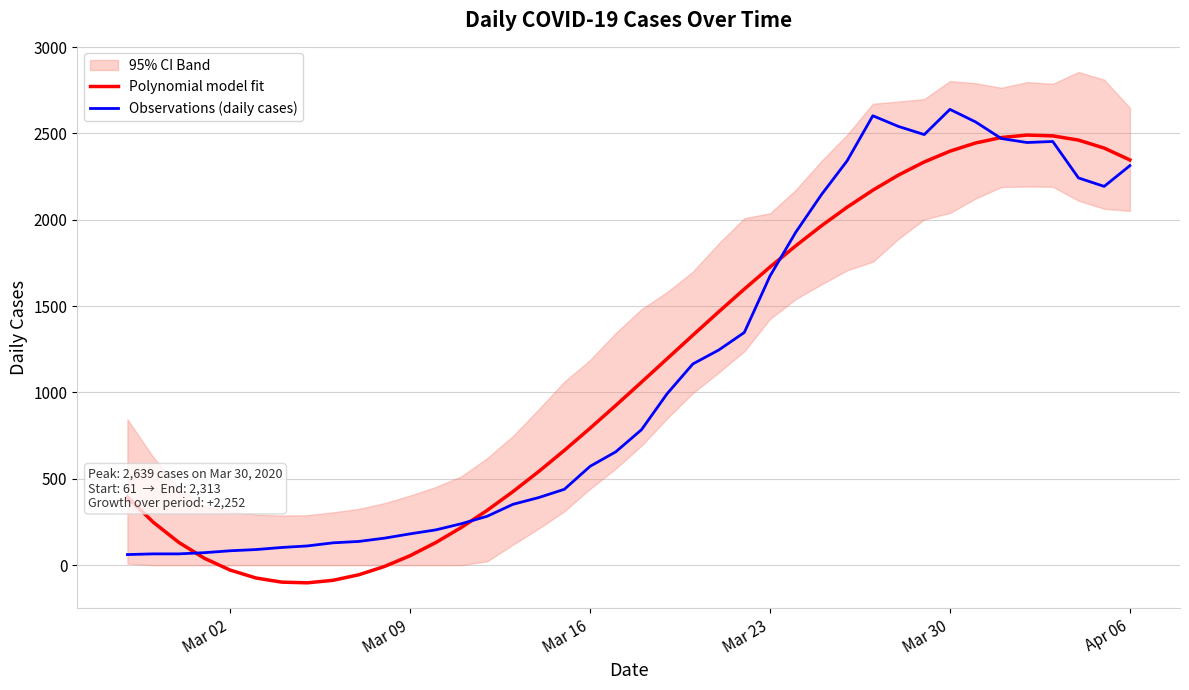

Is it true that Polynomial model fit equals 3367.0 at Apr 06?

False